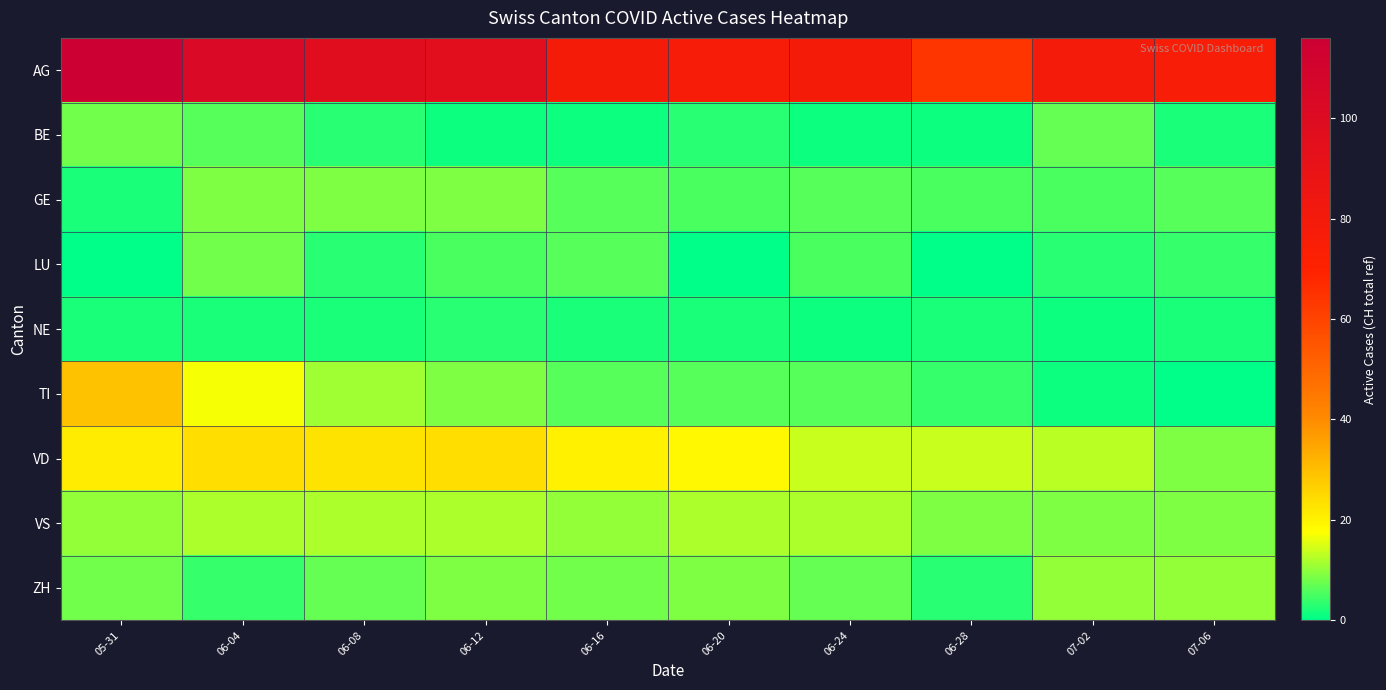

How many distinct data groups are displayed?

9